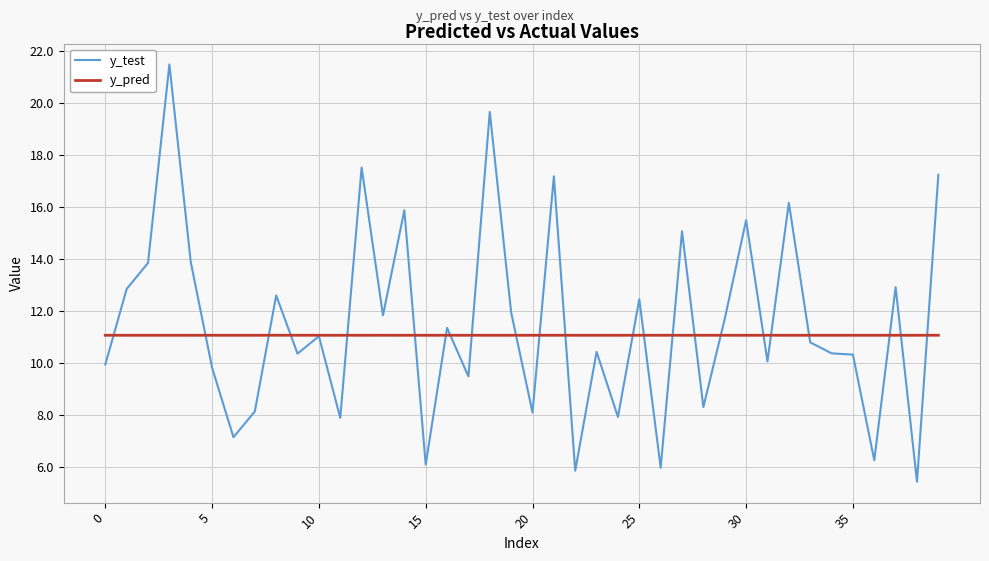

What is the minimum value for y_pred?

11.1